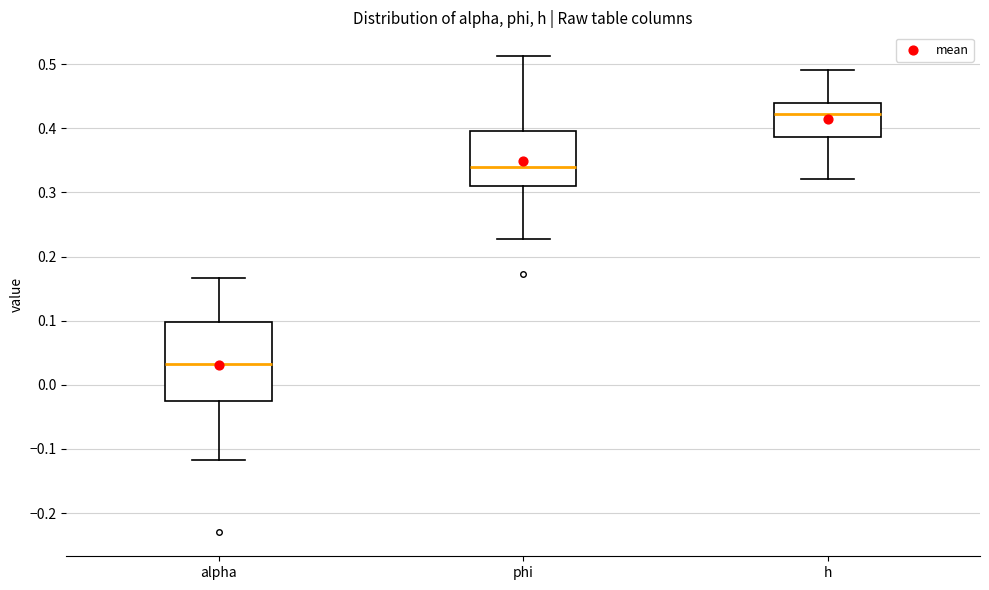

Where is the lower edge of the box for h on the y-axis? The values are not printed on the chart, so give them approximately, as read against the axis.

0.39